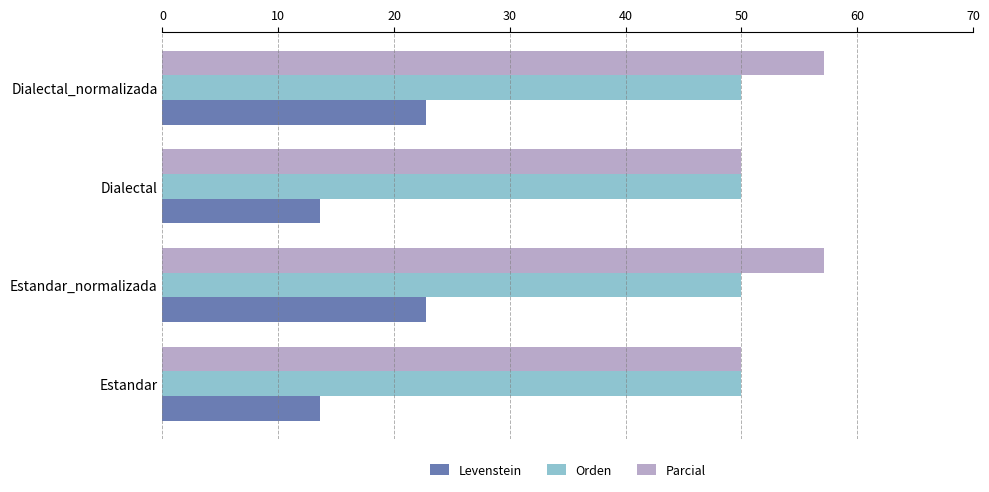

How many data points does each series have?

4